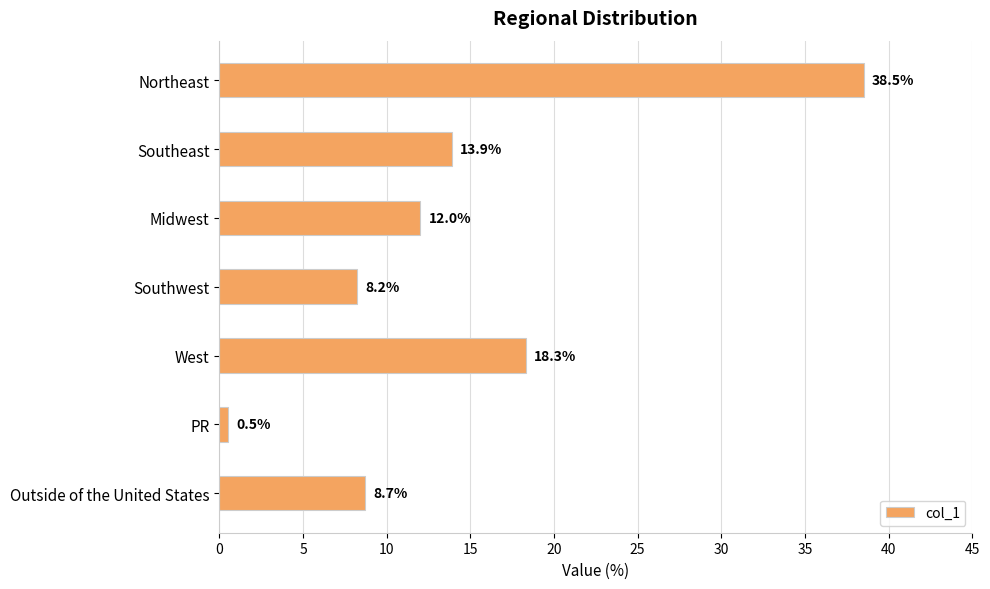

What is the sum of all values?

100.1